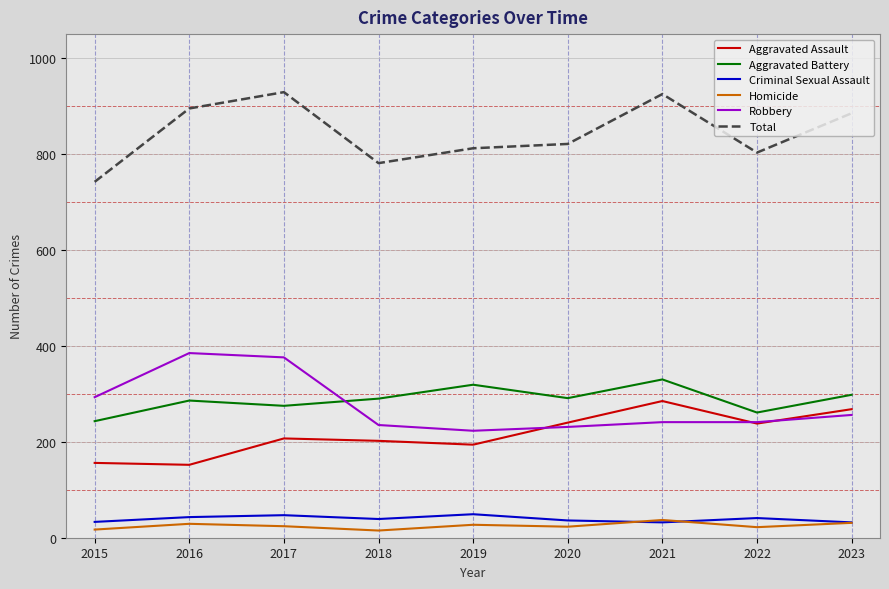

The Aggravated Battery series shows 243 at 2015. True or false?

True